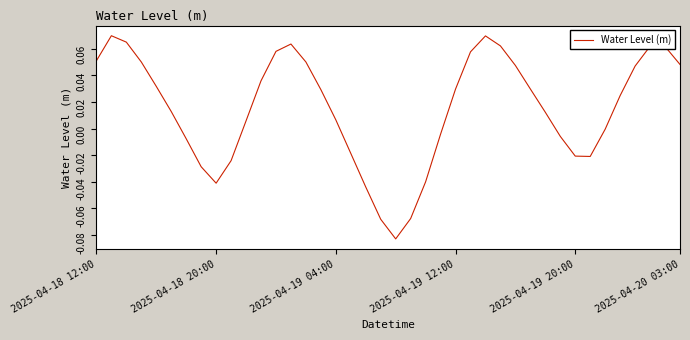

How many lines are shown in the chart?

1